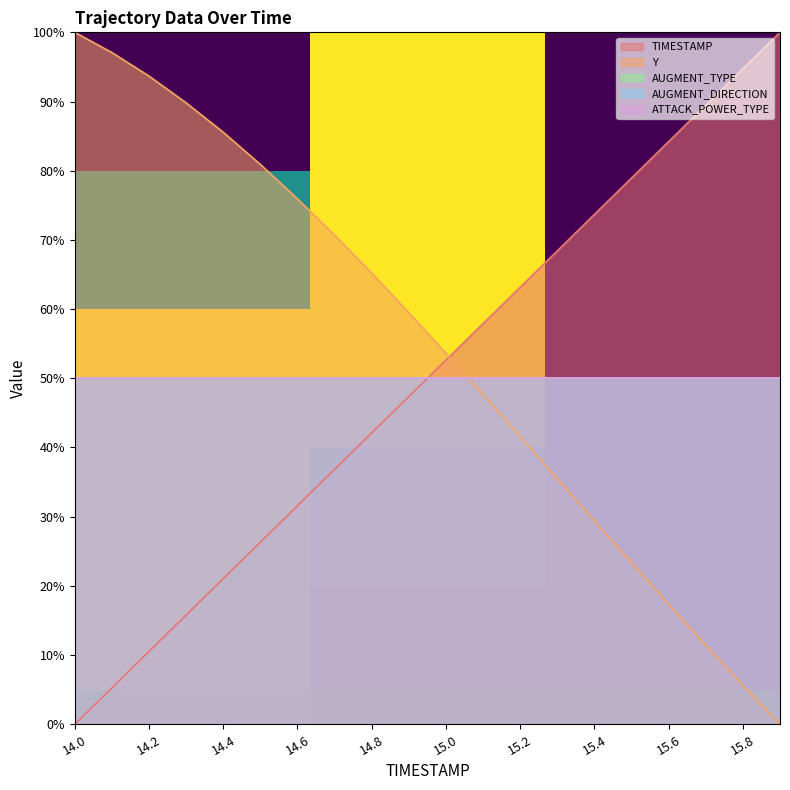

How many intersections are there between TIMESTAMP and Y?

1